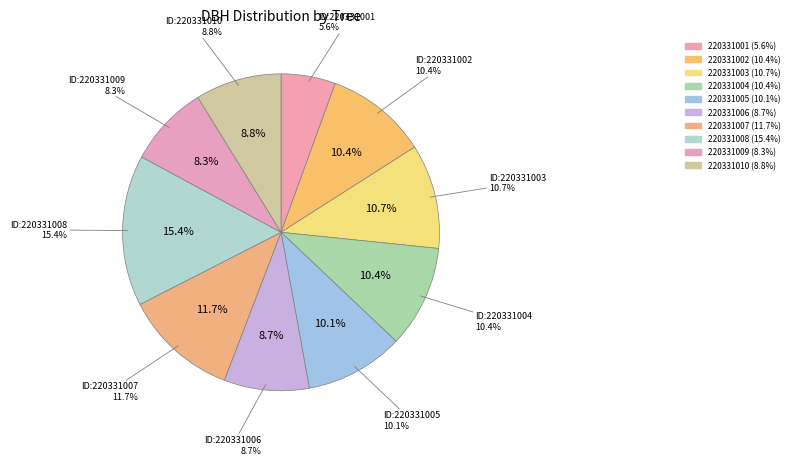

Between 220331010 and 220331009, which is larger?

220331010